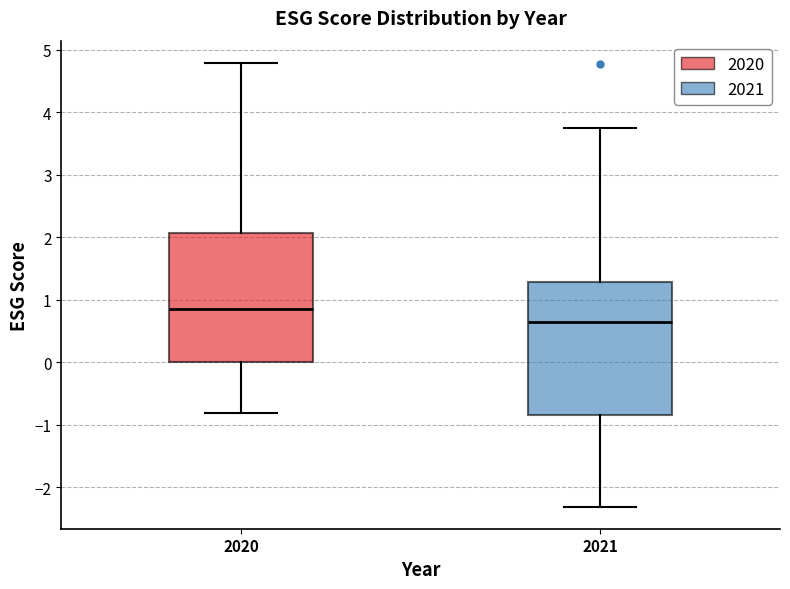

Where does the median line of the box at x = 2021 sit on the y-axis? The values are not printed on the chart, so give them approximately, as read against the axis.

0.6